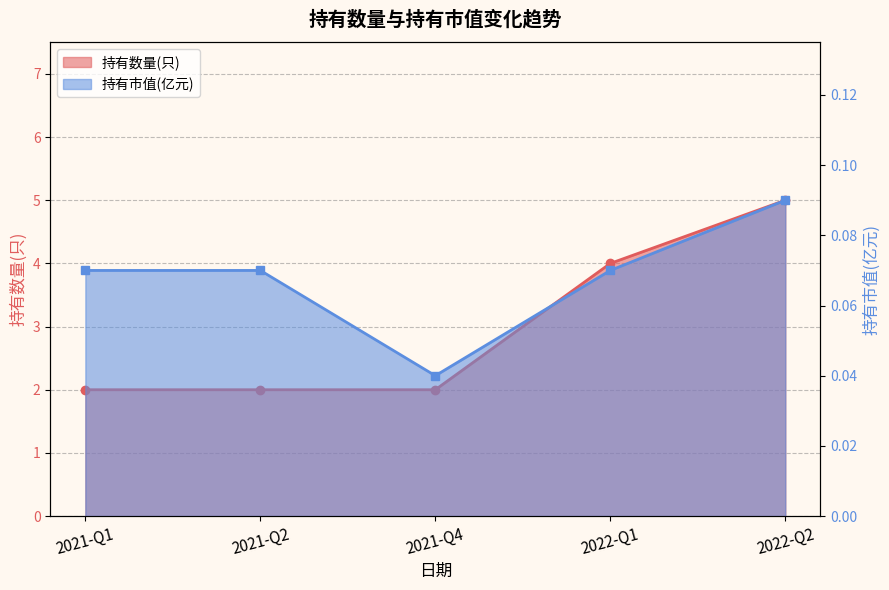

Which series has the widest spread of values?

持有数量(只)